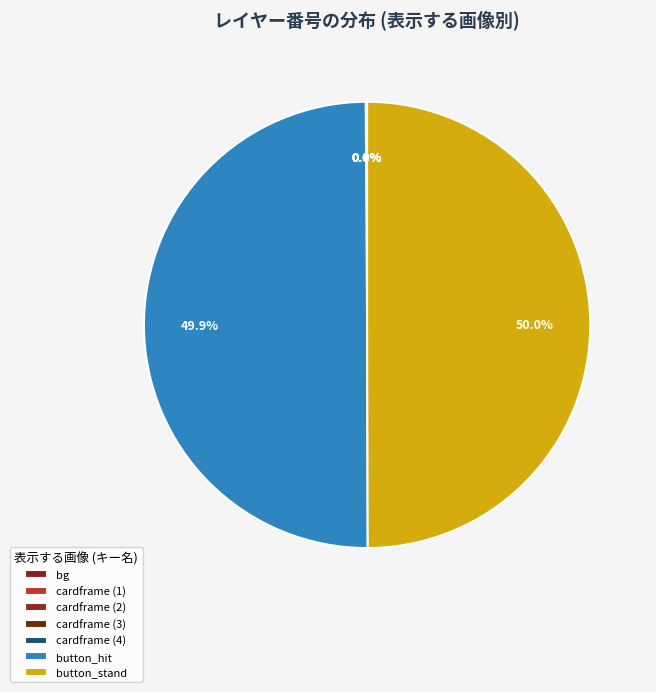

To the nearest percent, what portion does button_hit represent?

50%